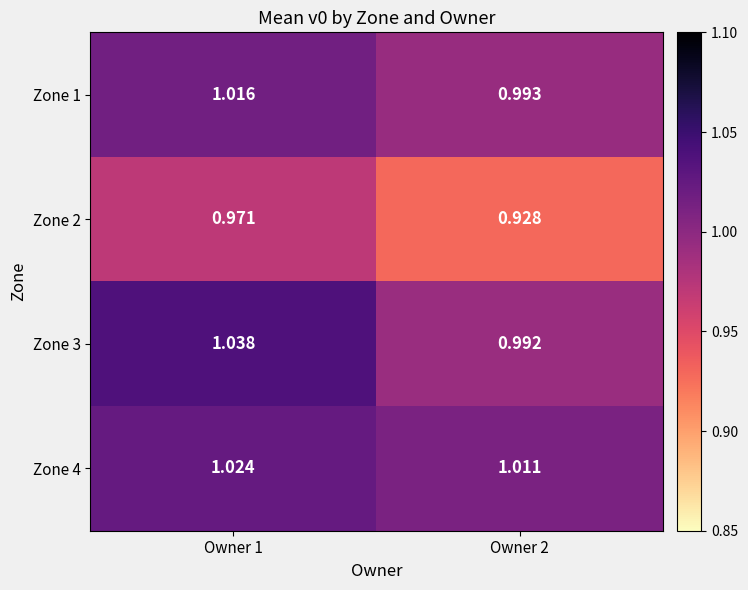

Which category has the lowest value across all series?

Owner 2